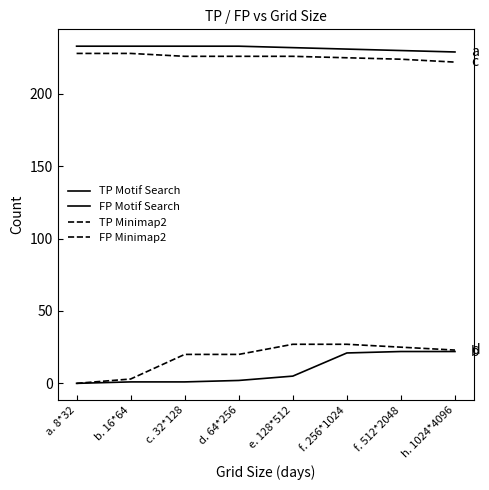

True or false: FP Minimap2 has a value of 25 at f. 512*2048.

True